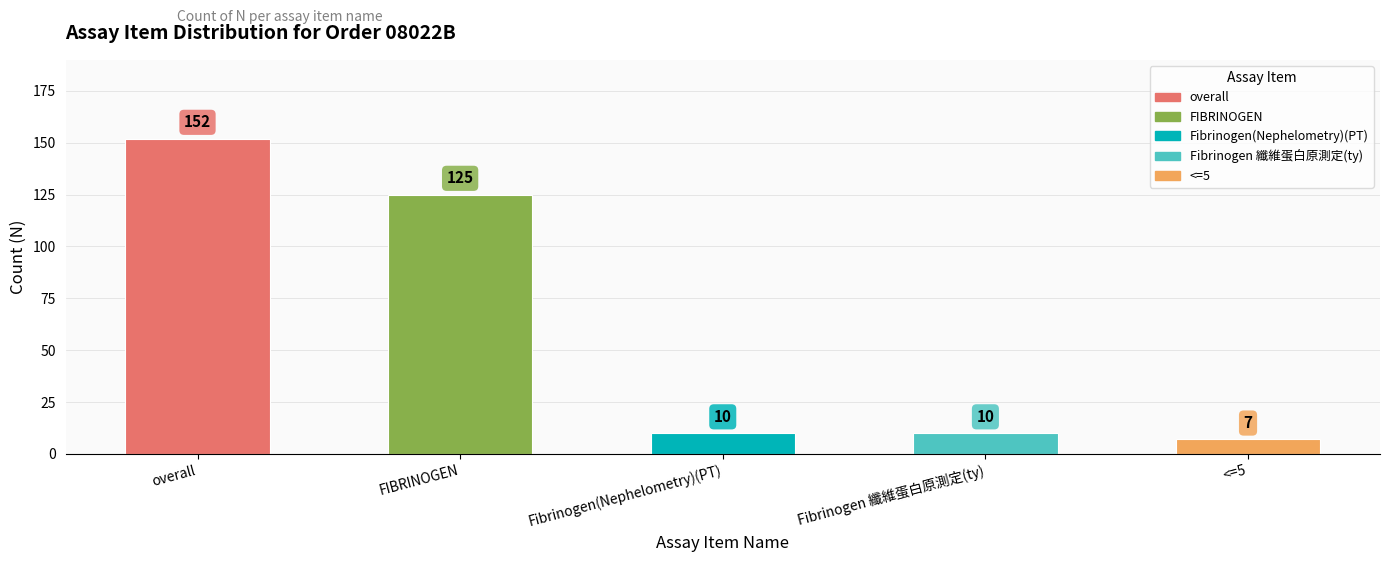

How many data points does each series have?

5